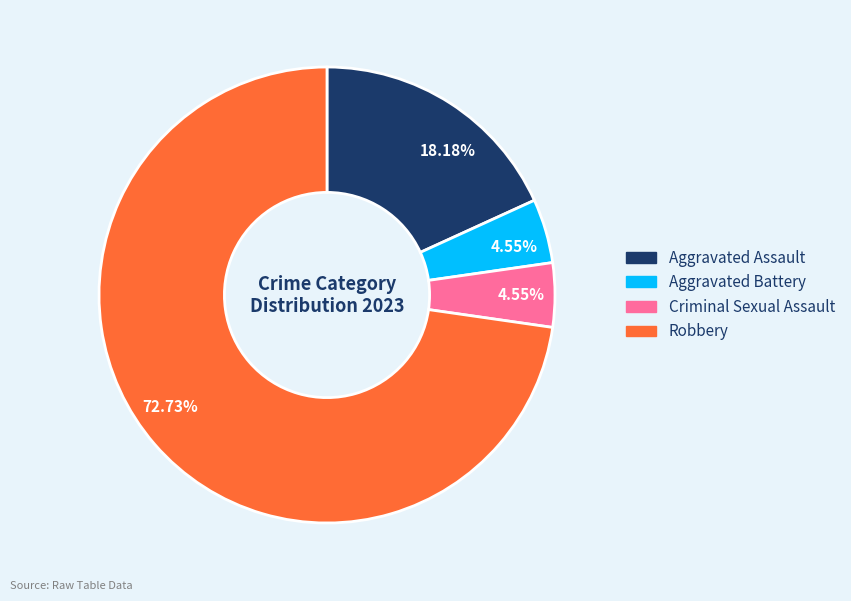

Is the sum of Criminal Sexual Assault and Robbery greater than half?

Yes